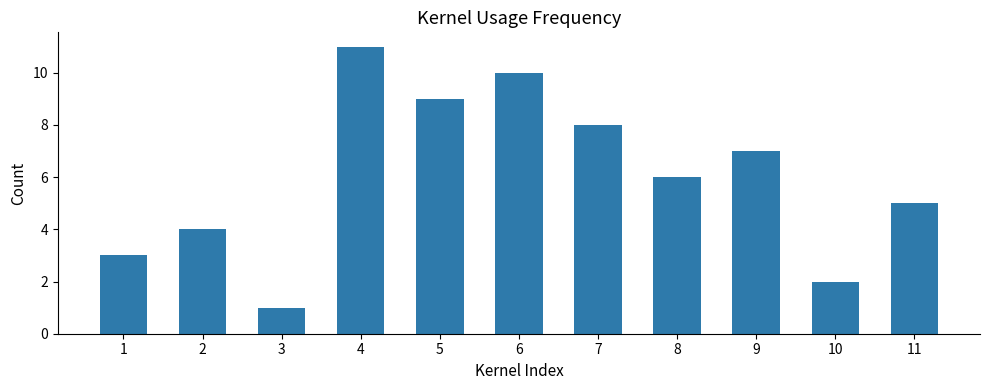

Between 1 and 9, which is larger?

9